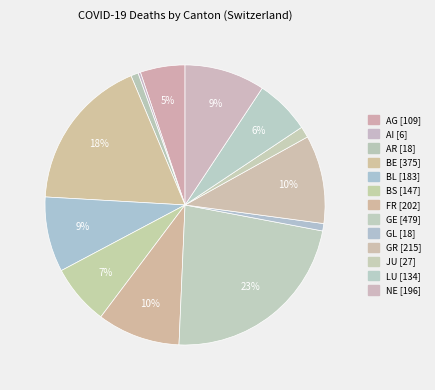

Between AR and AG, which is larger?

AG